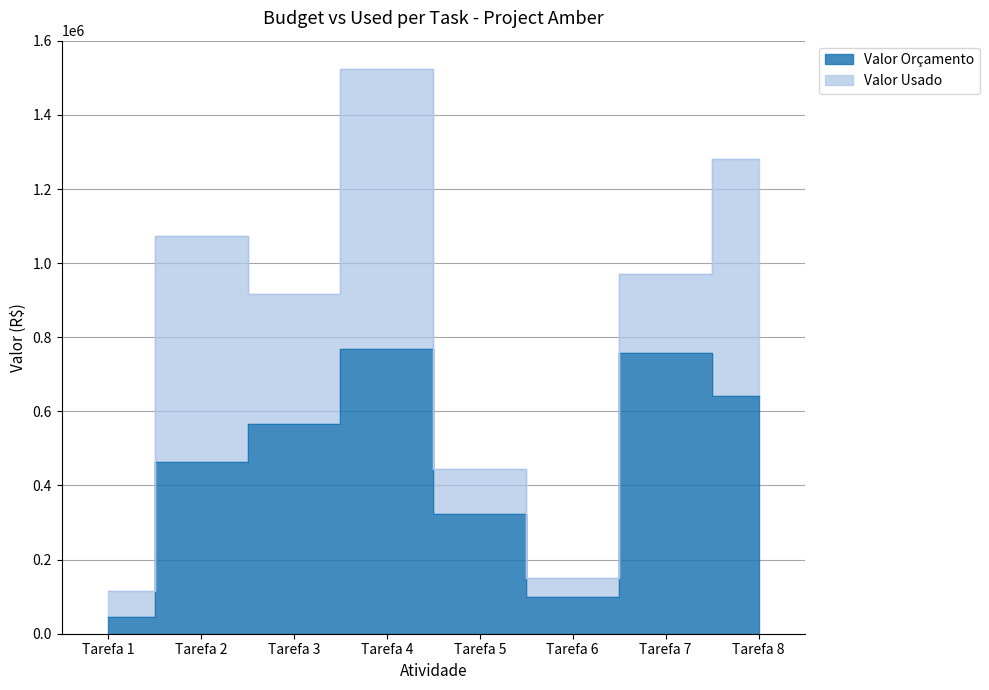

How many data points does each series have?

8